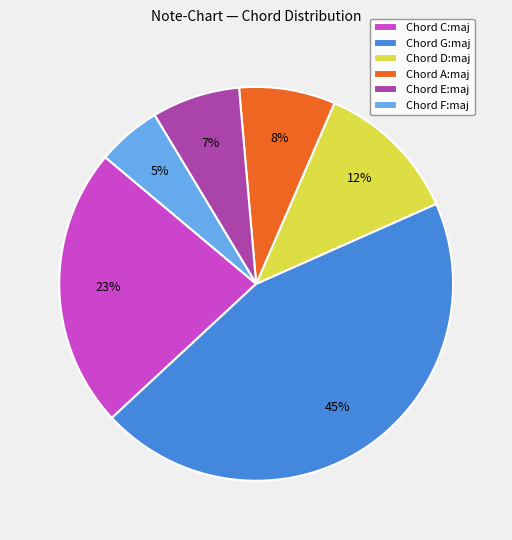

What is the smallest slice in the pie chart?

Chord F:maj